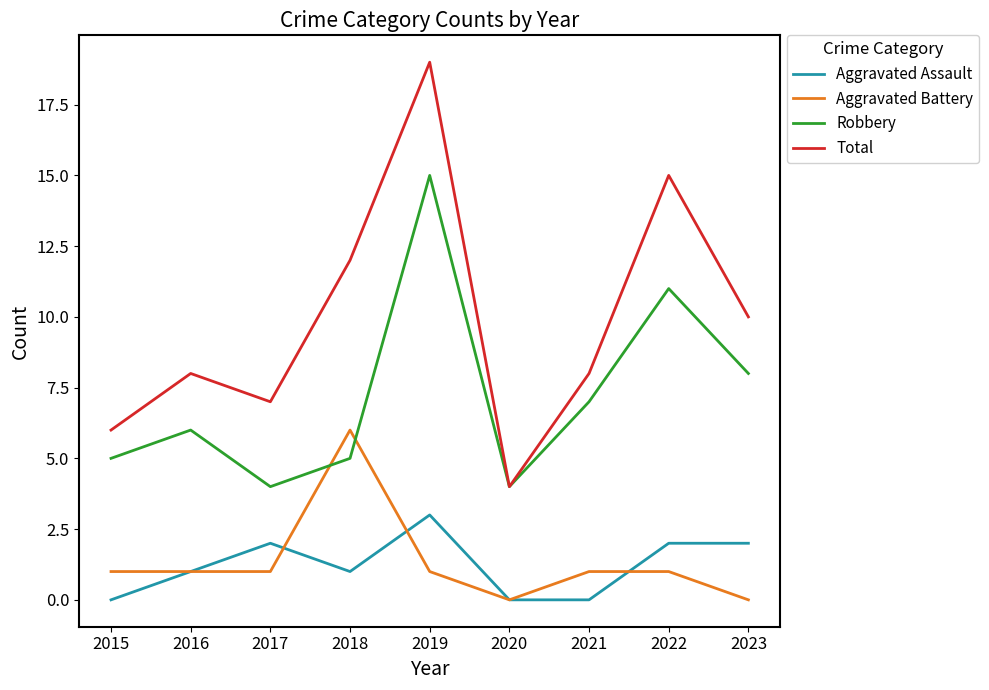

The value of Robbery at 2015 is 5. True or false?

True